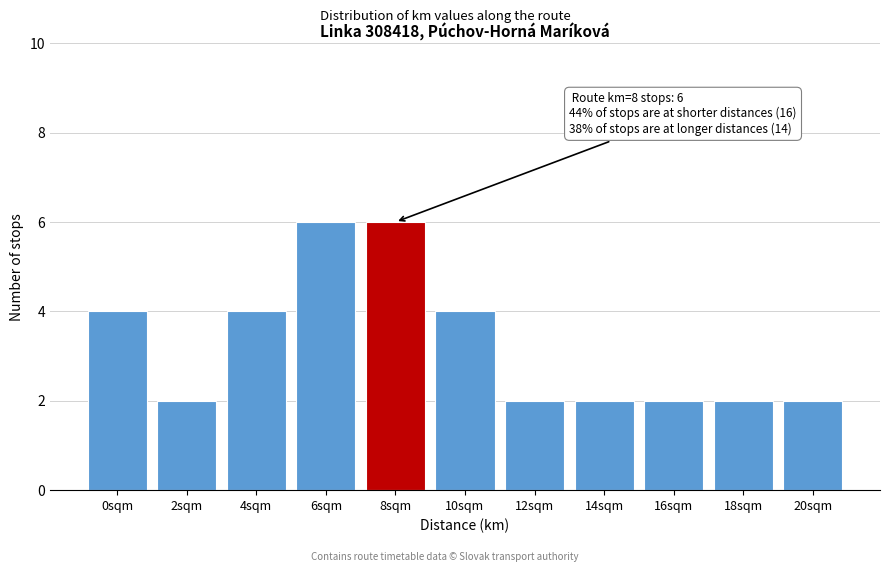

Reading right to left, list all the values displayed in this chart.

2	2	2	2	2	4	6	6	4	2	4